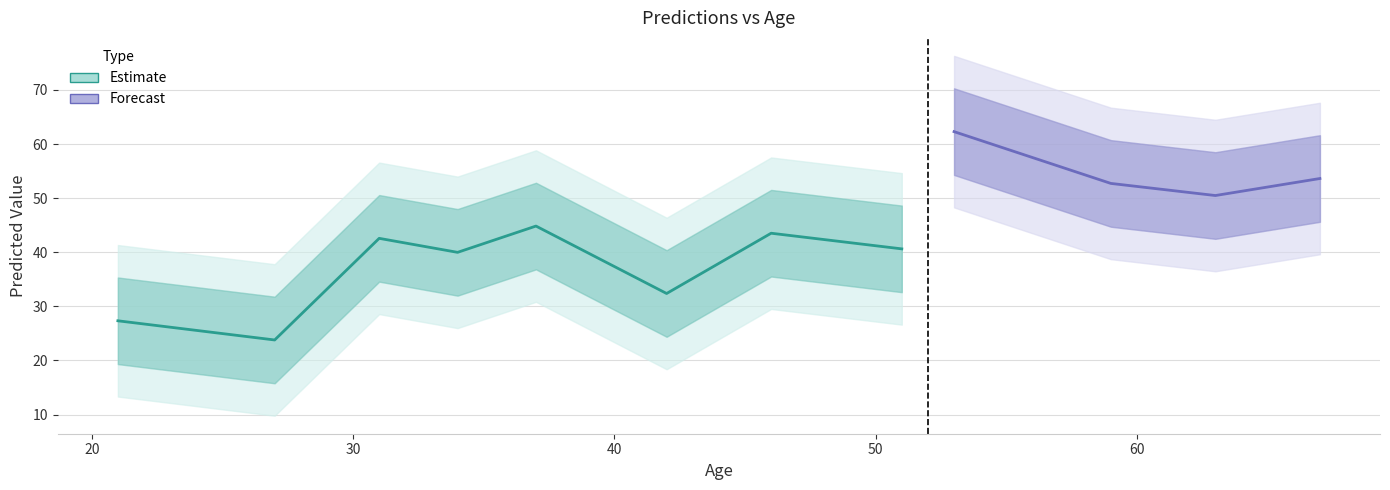

What value does the Preds series have at 21?

27.3